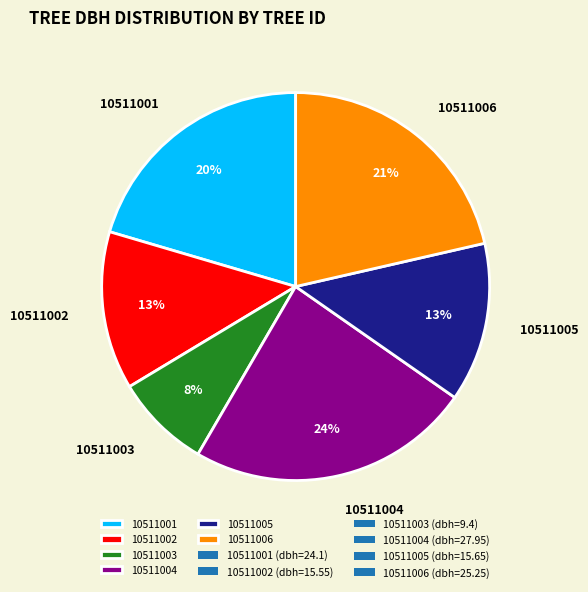

Do 10511003 and 10511004 together represent more than half of the pie?

No